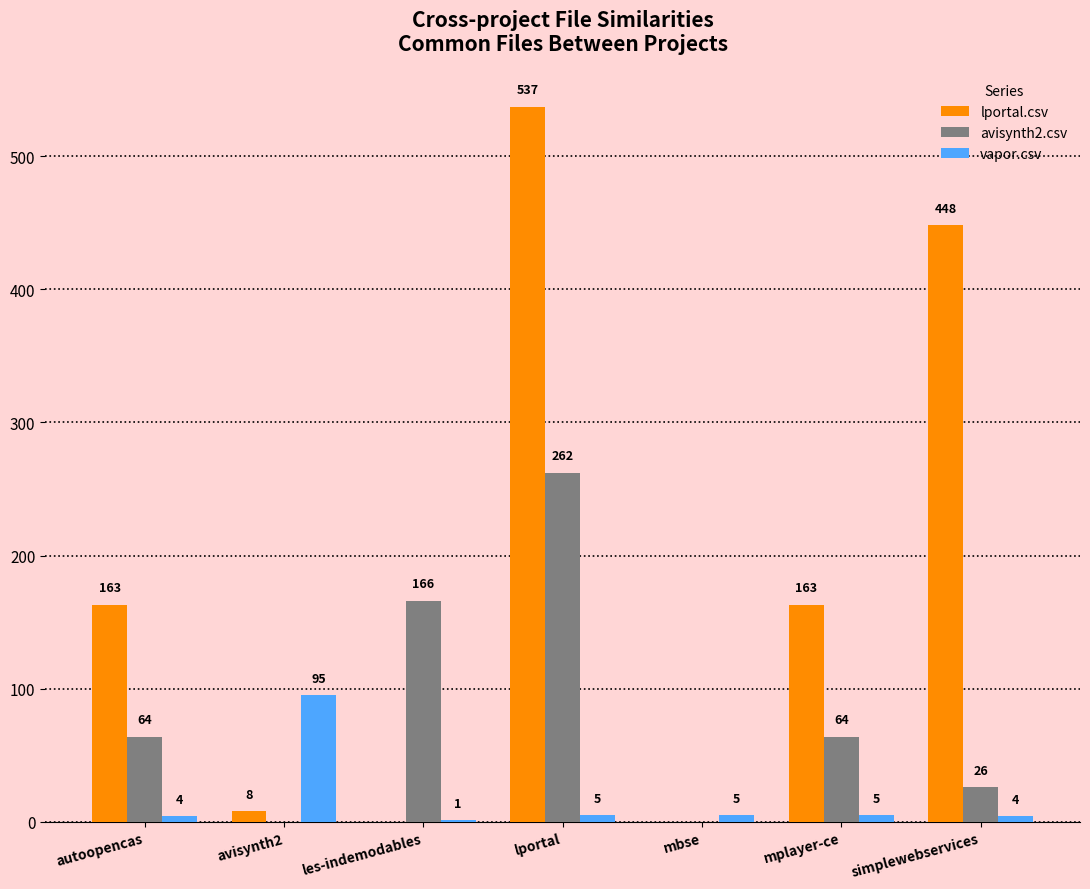

At which label does lportal.csv reach its peak?

lportal